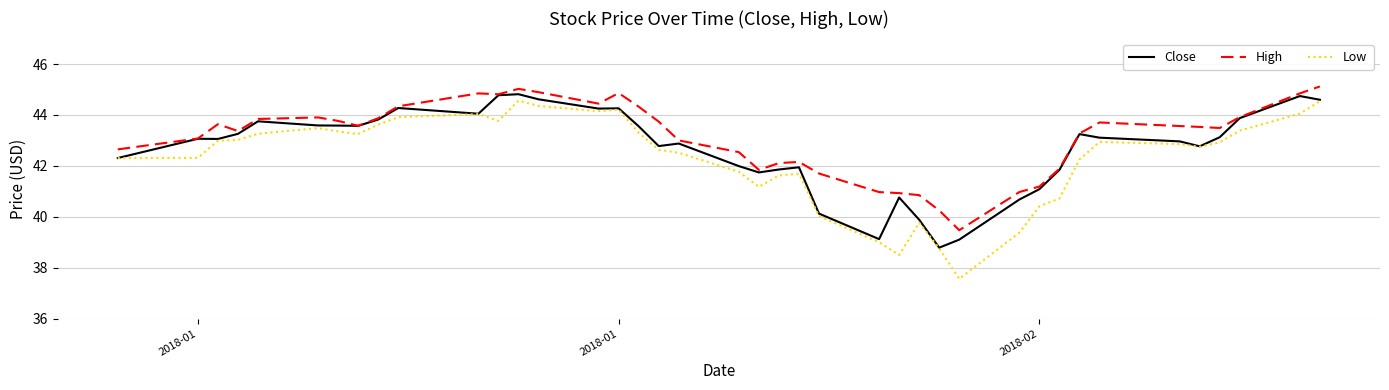

Which series has the widest spread of values?

Low